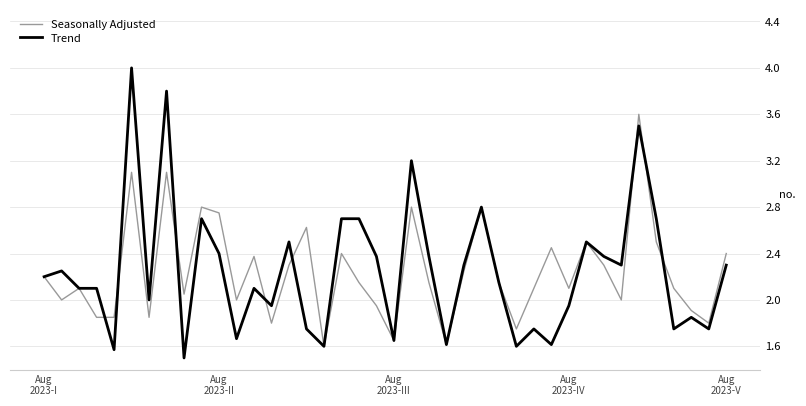

What is the minimum value shown in the chart?

1.5